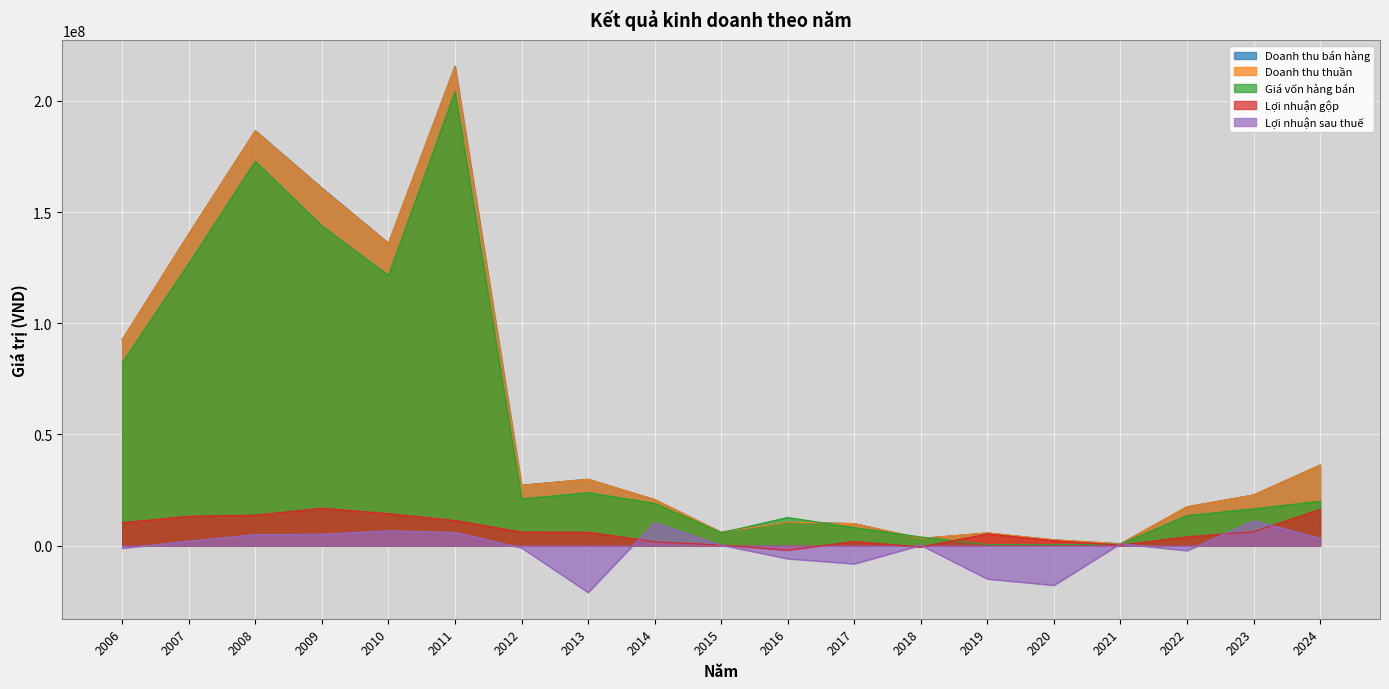

Reading right to left, list all the values displayed in this chart.

Doanh thu bán hàng: 2024=36222105	2023=22772448	2022=17446801	2021=828139	2020=2598077	2019=5686908	2018=3230473	2017=9876293	2016=10552091	2015=6013929	2014=20703423	2013=29858253	2012=27151098	2011=215612464	2010=136001454	2009=160823486	2008=186628781	2007=140226197	2006=92657710
Doanh thu thuần: 2024=36222105	2023=22772448	2022=17446801	2021=828139	2020=2598077	2019=5686908	2018=3230473	2017=9876293	2016=10552091	2015=6013929	2014=20703423	2013=29814842	2012=27050611	2011=215408221	2010=135840518	2009=160587593	2008=186524058	2007=140056183	2006=92567019
Giá vốn hàng bán: 2024=19955879	2023=16519038	2022=13501943	2021=639876	2020=435146	2019=457947	2018=3876962	2017=8051948	2016=12626828	2015=5783701	2014=19007128	2013=23793172	2012=20984296	2011=204138427	2010=121484710	2009=143792166	2008=172833832	2007=126859962	2006=82282028
Lợi nhuận gộp: 2024=16266226	2023=6253410	2022=3944858	2021=188263	2020=2162930	2019=5228961	2018=-646490	2017=1824345	2016=-2074736	2015=230228	2014=1696295	2013=6021670	2012=6066314	2011=11269794	2010=14355808	2009=16795427	2008=13690226	2007=13196221	2006=10284991
Lợi nhuận sau thuế: 2024=3250466	2023=11160753	2022=-2260755	2021=865383	2020=-17859596	2019=-15000862	2018=169612	2017=-8203871	2016=-5892706	2015=228668	2014=10337201	2013=-21079751	2012=-991236	2011=5918925	2010=6651895	2009=5078323	2008=4921768	2007=1999372	2006=-1193205